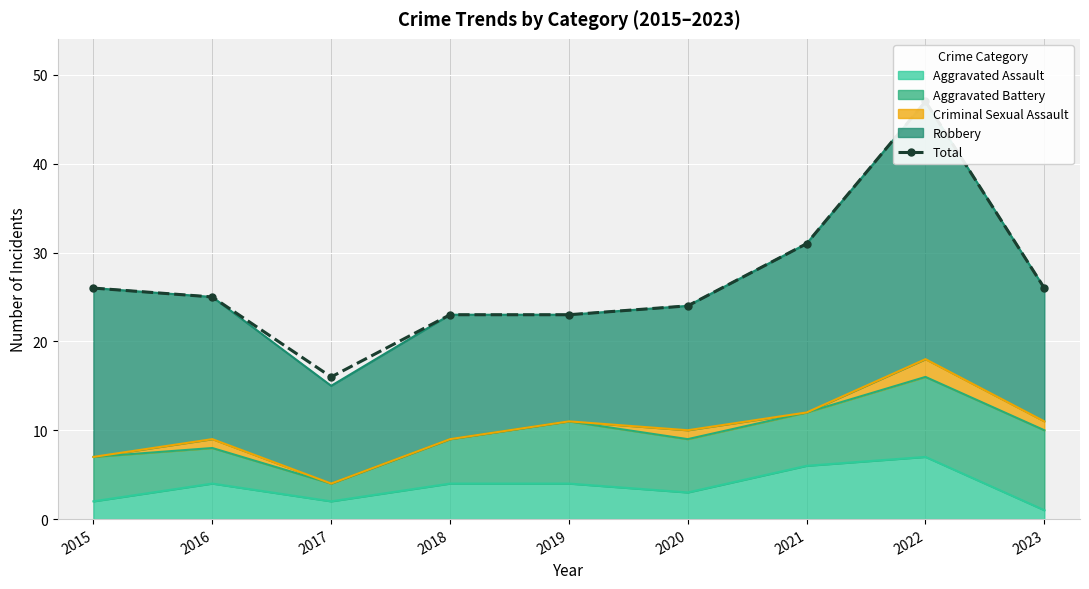

What is the change in value from 2015 to 2019?

-3